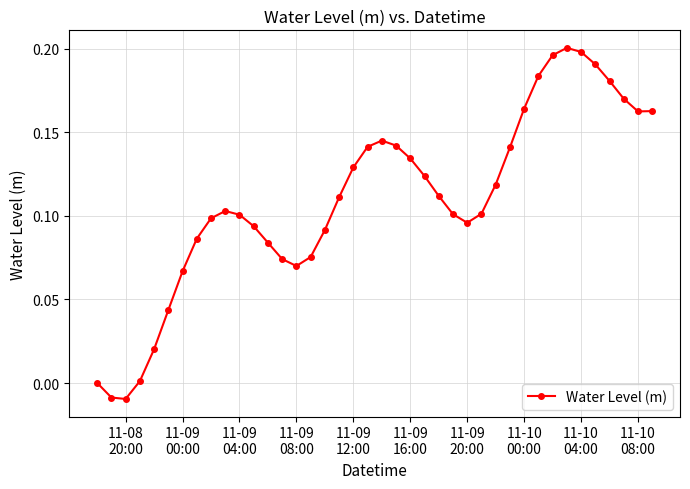

What is the sum of all values?

4.4